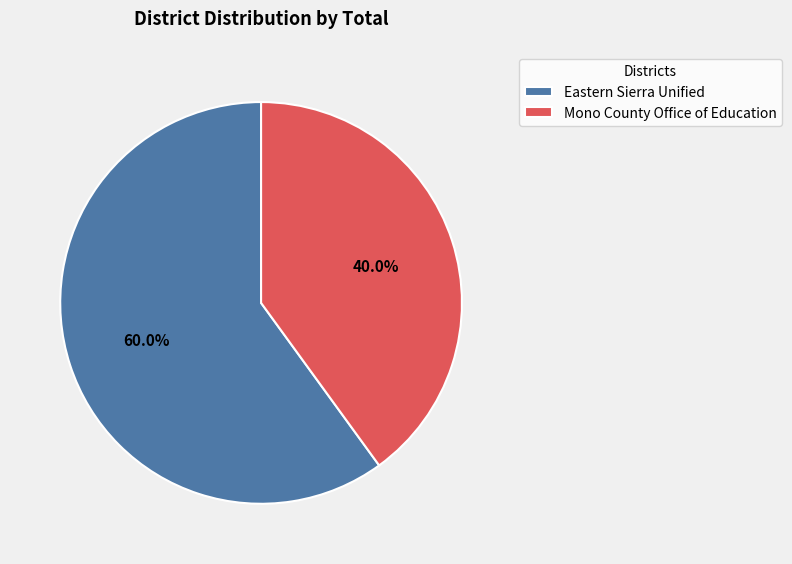

Approximately how many times larger is the value at Mono County Office of Education compared to Eastern Sierra Unified?

0.7